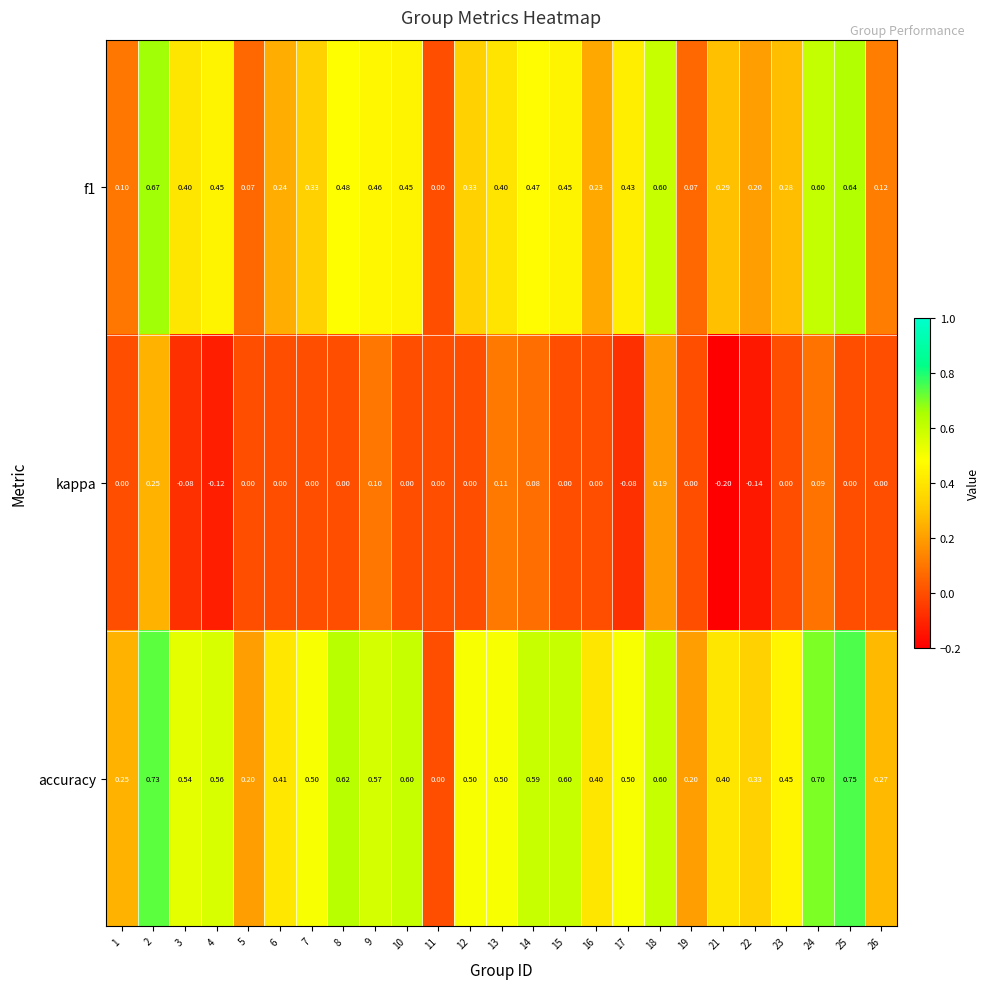

Which series has the largest total across all categories?

accuracy